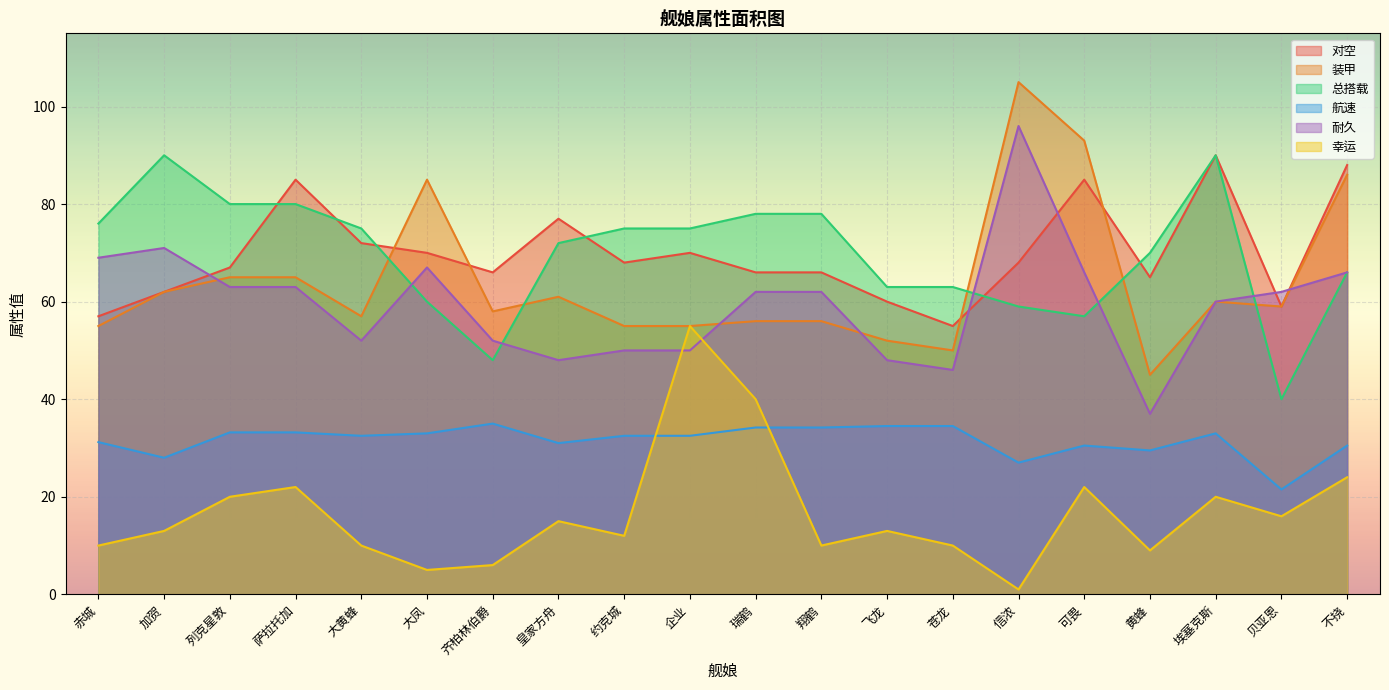

Is it true that 对空 equals 110.7 at 企业?

False